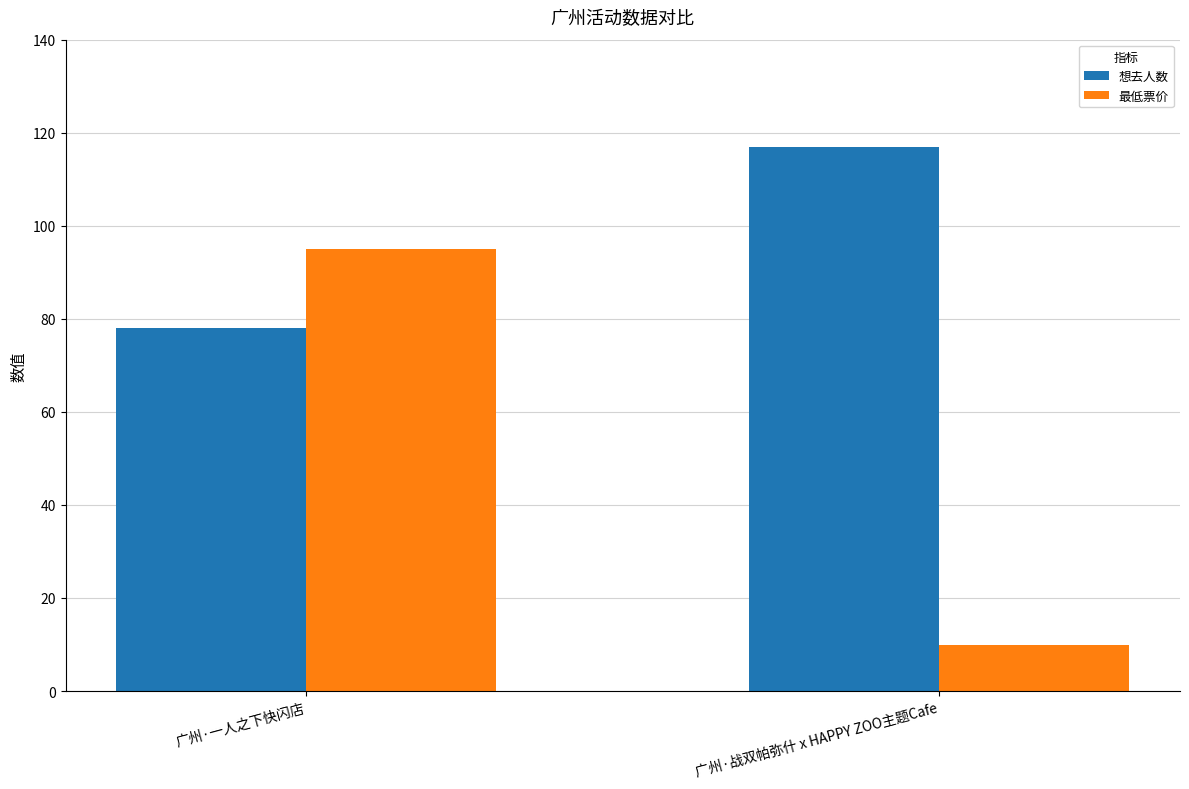

What is the sum of all 想去人数 values?

195